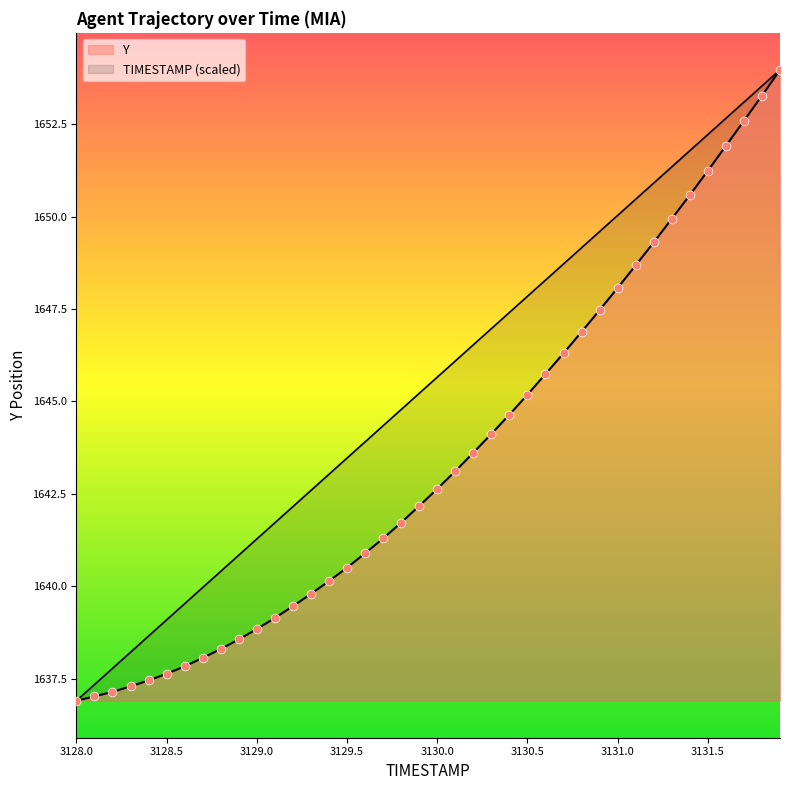

Which series has the largest total across all categories?

TIMESTAMP